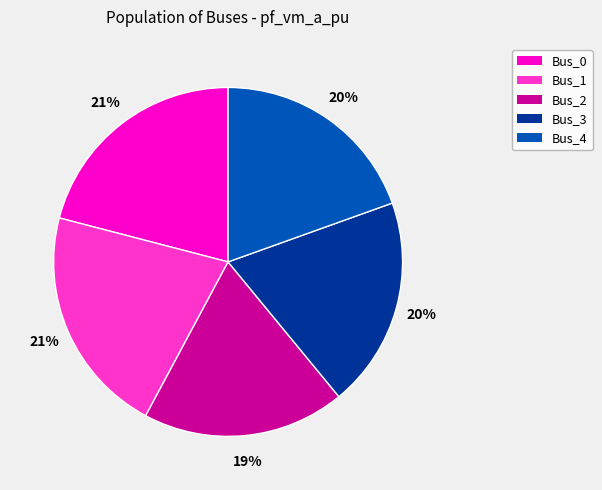

Which category has the smallest portion of the pie?

Bus_2